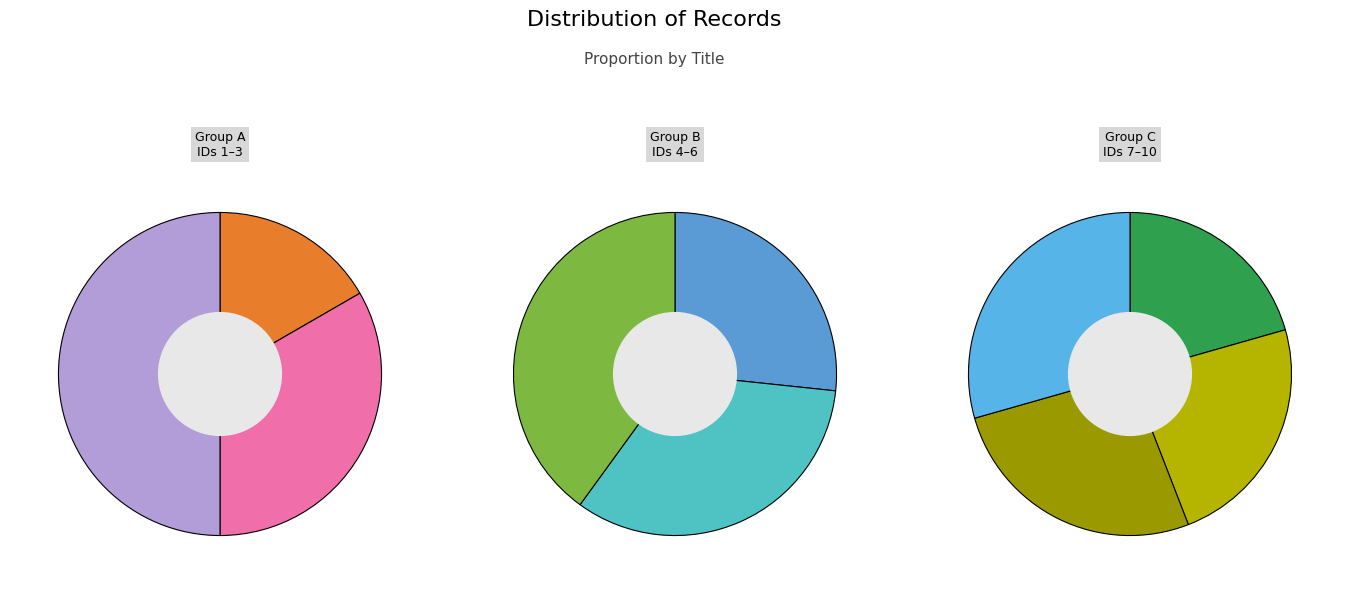

Count the number of slices in the pie.

10